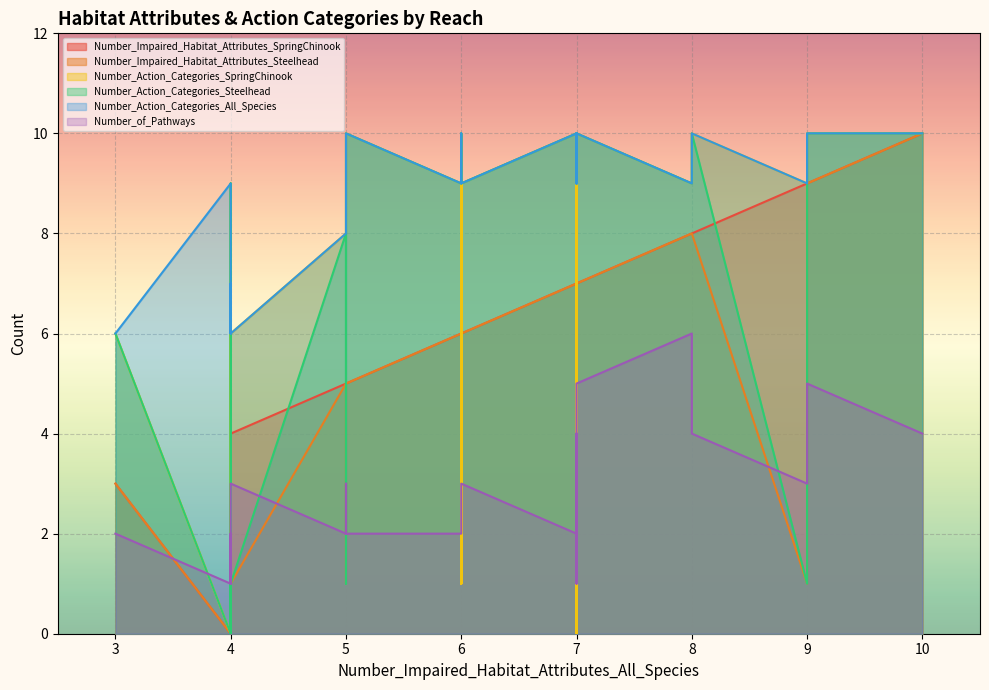

What are all the series names shown in the legend?

Number_Impaired_Habitat_Attributes_SpringChinook, Number_Impaired_Habitat_Attributes_Steelhead, Number_Action_Categories_SpringChinook, Number_Action_Categories_Steelhead, Number_Action_Categories_All_Species, Number_of_Pathways